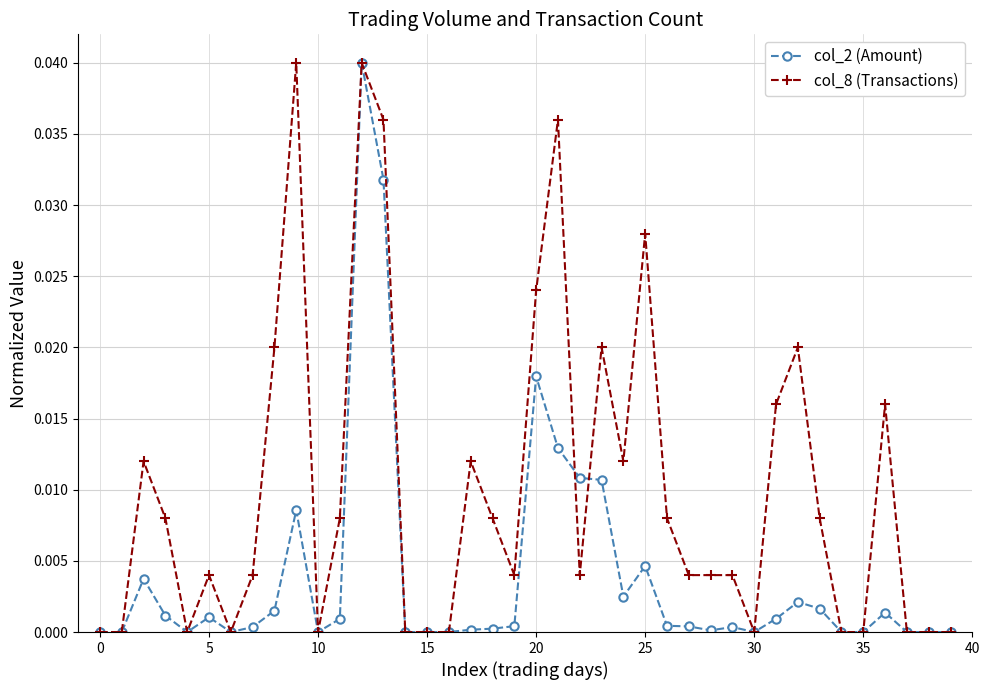

True or false: col_8 (Transactions) has more than 1 points higher than both neighbors.

True